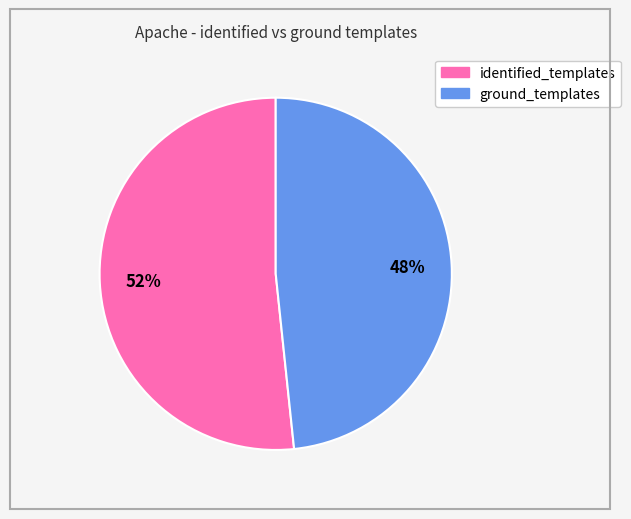

Is ground_templates the majority of the pie?

No